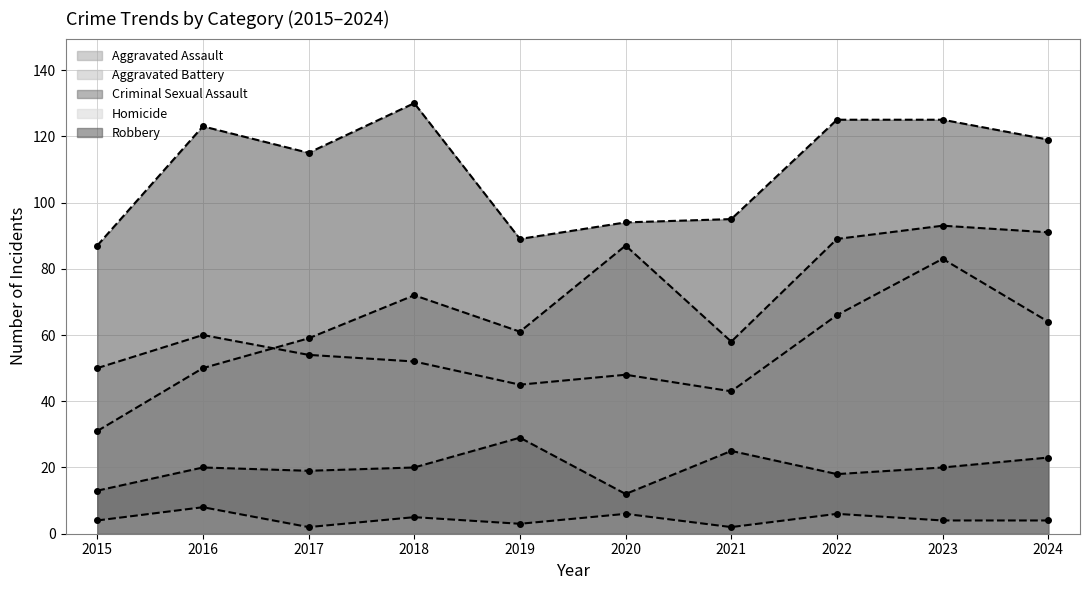

What is the value of the Criminal Sexual Assault point at the 3rd from the left?

19